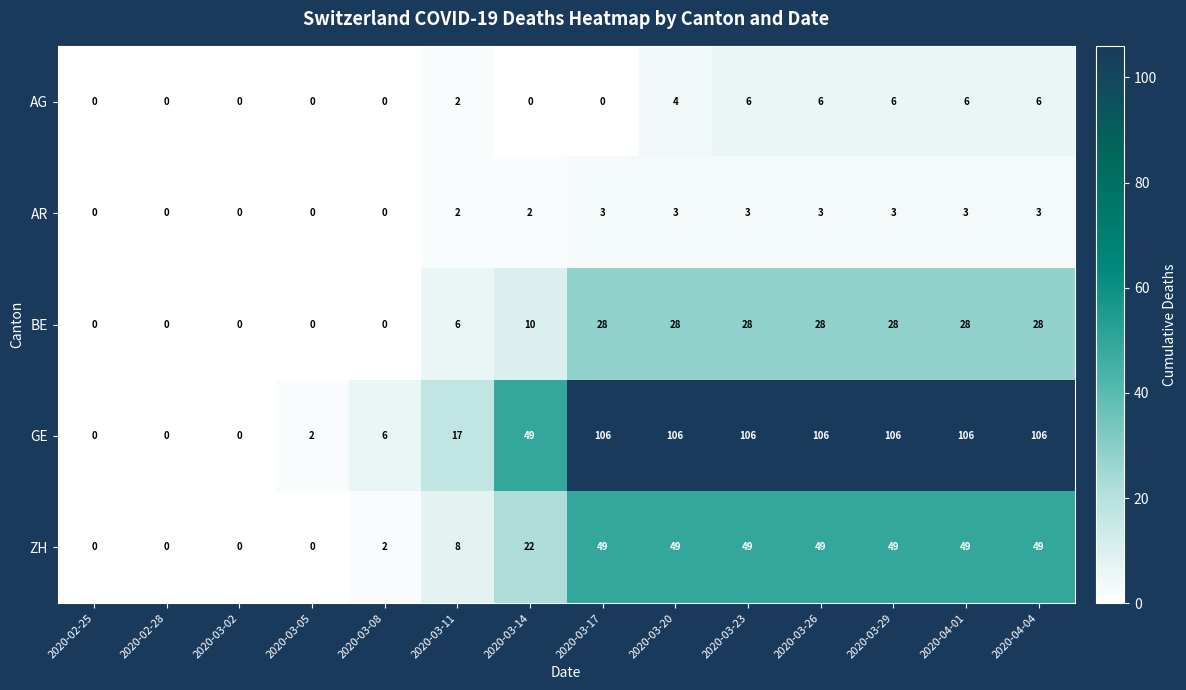

What is the sum of the ZH values at 2020-04-04 and 2020-03-02?

49